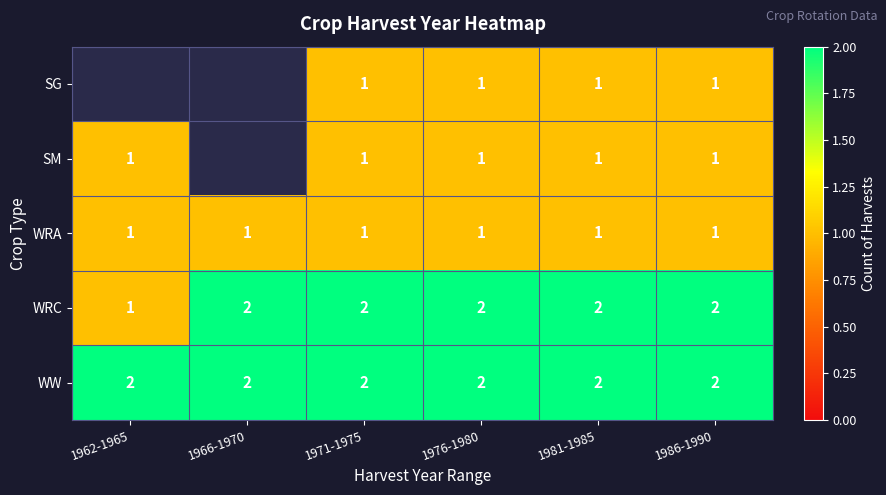

What is the sum of the WW values at 1976-1980 and 1986-1990?

4